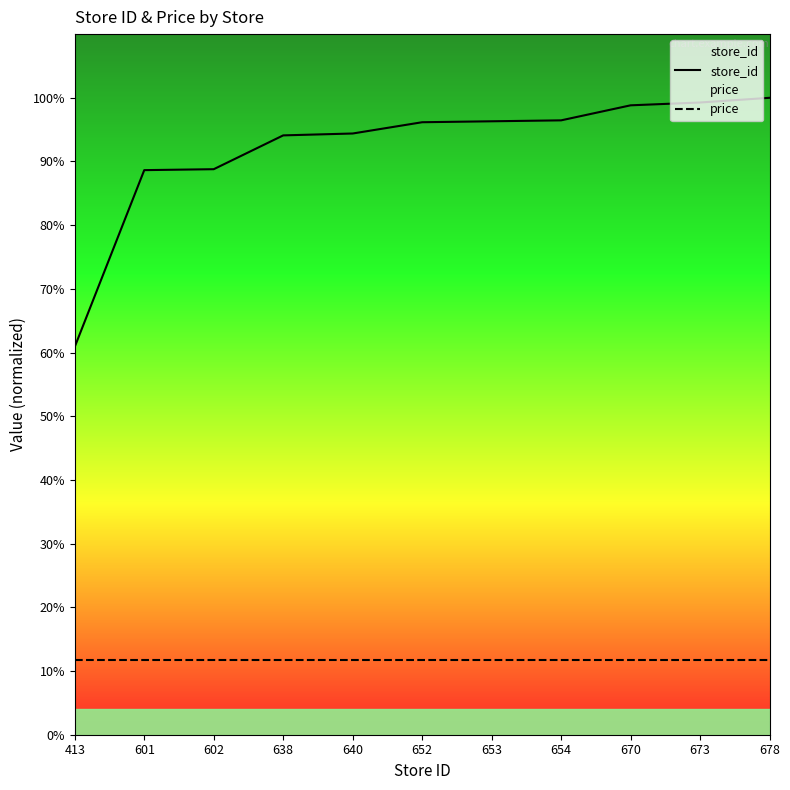

At which label is store_id closest to 80?

601